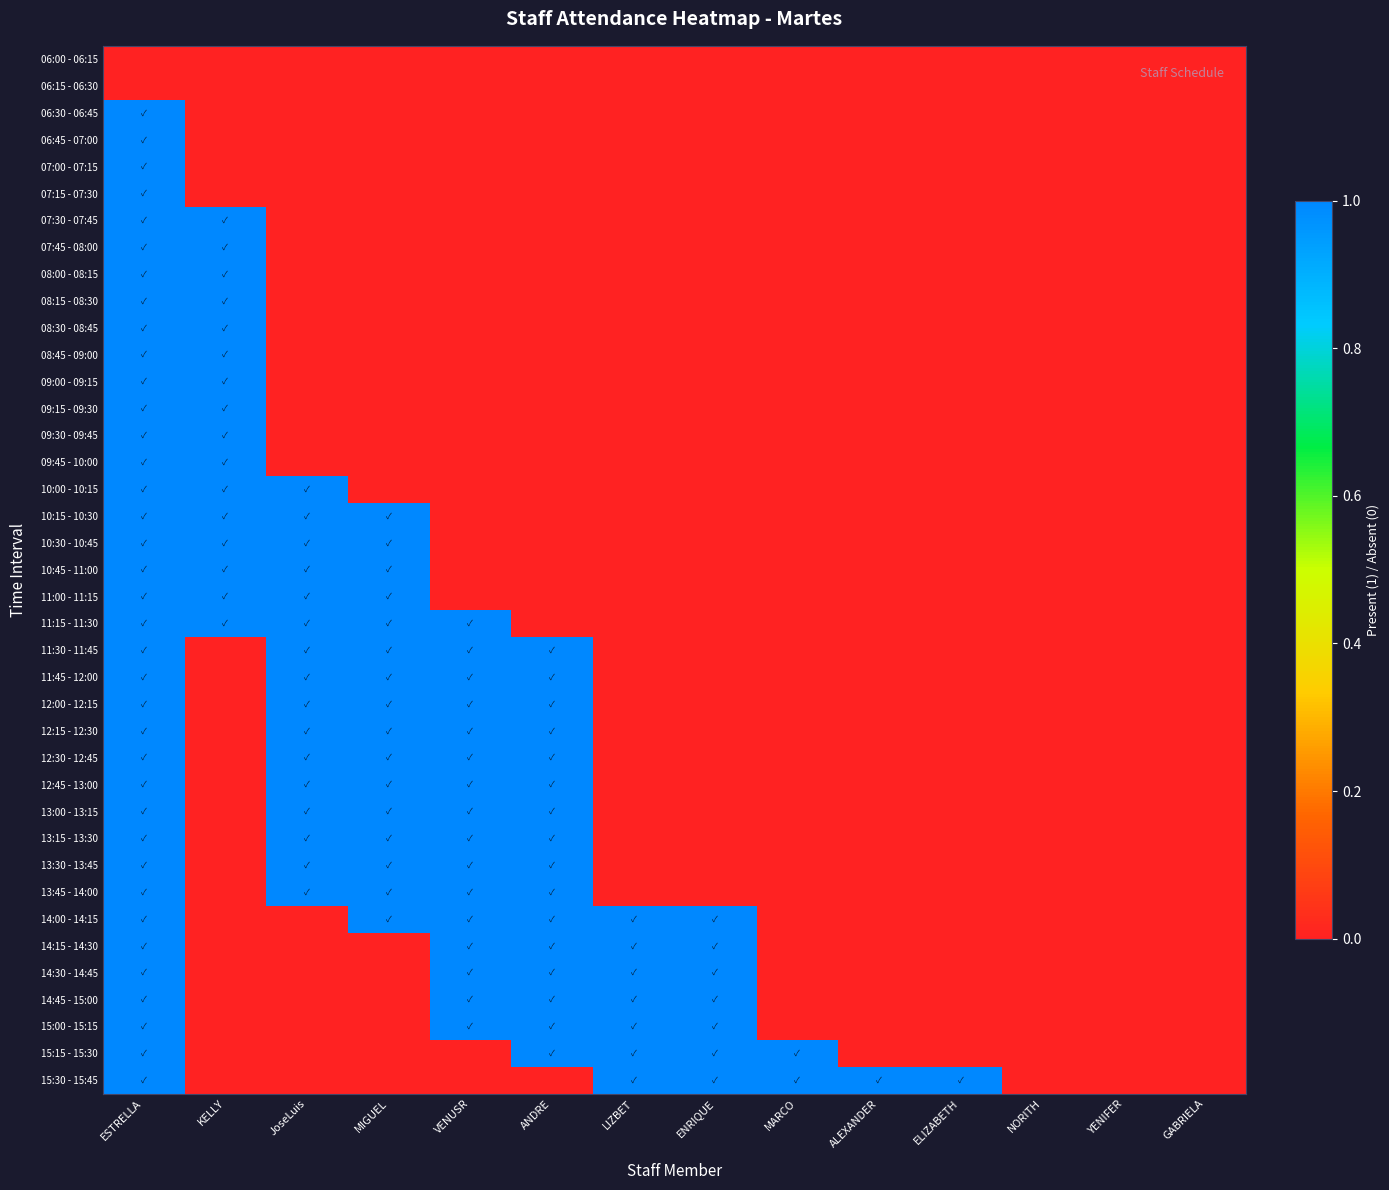

Reading left to right, extract all data points from this chart.

06:00 - 06:15: ESTRELLA=0	KELLY=0	JoseLuis=0	MIGUEL=0	VENUSR=0	ANDRE=0	LIZBET=0	ENRIQUE=0	MARCO=0	ALEXANDER=0	ELIZABETH=0	NORITH=0	YENIFER=0	GABRIELA=0
06:15 - 06:30: ESTRELLA=0	KELLY=0	JoseLuis=0	MIGUEL=0	VENUSR=0	ANDRE=0	LIZBET=0	ENRIQUE=0	MARCO=0	ALEXANDER=0	ELIZABETH=0	NORITH=0	YENIFER=0	GABRIELA=0
06:30 - 06:45: ESTRELLA=1	KELLY=0	JoseLuis=0	MIGUEL=0	VENUSR=0	ANDRE=0	LIZBET=0	ENRIQUE=0	MARCO=0	ALEXANDER=0	ELIZABETH=0	NORITH=0	YENIFER=0	GABRIELA=0
06:45 - 07:00: ESTRELLA=1	KELLY=0	JoseLuis=0	MIGUEL=0	VENUSR=0	ANDRE=0	LIZBET=0	ENRIQUE=0	MARCO=0	ALEXANDER=0	ELIZABETH=0	NORITH=0	YENIFER=0	GABRIELA=0
07:00 - 07:15: ESTRELLA=1	KELLY=0	JoseLuis=0	MIGUEL=0	VENUSR=0	ANDRE=0	LIZBET=0	ENRIQUE=0	MARCO=0	ALEXANDER=0	ELIZABETH=0	NORITH=0	YENIFER=0	GABRIELA=0
07:15 - 07:30: ESTRELLA=1	KELLY=0	JoseLuis=0	MIGUEL=0	VENUSR=0	ANDRE=0	LIZBET=0	ENRIQUE=0	MARCO=0	ALEXANDER=0	ELIZABETH=0	NORITH=0	YENIFER=0	GABRIELA=0
07:30 - 07:45: ESTRELLA=1	KELLY=1	JoseLuis=0	MIGUEL=0	VENUSR=0	ANDRE=0	LIZBET=0	ENRIQUE=0	MARCO=0	ALEXANDER=0	ELIZABETH=0	NORITH=0	YENIFER=0	GABRIELA=0
07:45 - 08:00: ESTRELLA=1	KELLY=1	JoseLuis=0	MIGUEL=0	VENUSR=0	ANDRE=0	LIZBET=0	ENRIQUE=0	MARCO=0	ALEXANDER=0	ELIZABETH=0	NORITH=0	YENIFER=0	GABRIELA=0
08:00 - 08:15: ESTRELLA=1	KELLY=1	JoseLuis=0	MIGUEL=0	VENUSR=0	ANDRE=0	LIZBET=0	ENRIQUE=0	MARCO=0	ALEXANDER=0	ELIZABETH=0	NORITH=0	YENIFER=0	GABRIELA=0
08:15 - 08:30: ESTRELLA=1	KELLY=1	JoseLuis=0	MIGUEL=0	VENUSR=0	ANDRE=0	LIZBET=0	ENRIQUE=0	MARCO=0	ALEXANDER=0	ELIZABETH=0	NORITH=0	YENIFER=0	GABRIELA=0
08:30 - 08:45: ESTRELLA=1	KELLY=1	JoseLuis=0	MIGUEL=0	VENUSR=0	ANDRE=0	LIZBET=0	ENRIQUE=0	MARCO=0	ALEXANDER=0	ELIZABETH=0	NORITH=0	YENIFER=0	GABRIELA=0
08:45 - 09:00: ESTRELLA=1	KELLY=1	JoseLuis=0	MIGUEL=0	VENUSR=0	ANDRE=0	LIZBET=0	ENRIQUE=0	MARCO=0	ALEXANDER=0	ELIZABETH=0	NORITH=0	YENIFER=0	GABRIELA=0
09:00 - 09:15: ESTRELLA=1	KELLY=1	JoseLuis=0	MIGUEL=0	VENUSR=0	ANDRE=0	LIZBET=0	ENRIQUE=0	MARCO=0	ALEXANDER=0	ELIZABETH=0	NORITH=0	YENIFER=0	GABRIELA=0
09:15 - 09:30: ESTRELLA=1	KELLY=1	JoseLuis=0	MIGUEL=0	VENUSR=0	ANDRE=0	LIZBET=0	ENRIQUE=0	MARCO=0	ALEXANDER=0	ELIZABETH=0	NORITH=0	YENIFER=0	GABRIELA=0
09:30 - 09:45: ESTRELLA=1	KELLY=1	JoseLuis=0	MIGUEL=0	VENUSR=0	ANDRE=0	LIZBET=0	ENRIQUE=0	MARCO=0	ALEXANDER=0	ELIZABETH=0	NORITH=0	YENIFER=0	GABRIELA=0
09:45 - 10:00: ESTRELLA=1	KELLY=1	JoseLuis=0	MIGUEL=0	VENUSR=0	ANDRE=0	LIZBET=0	ENRIQUE=0	MARCO=0	ALEXANDER=0	ELIZABETH=0	NORITH=0	YENIFER=0	GABRIELA=0
10:00 - 10:15: ESTRELLA=1	KELLY=1	JoseLuis=1	MIGUEL=0	VENUSR=0	ANDRE=0	LIZBET=0	ENRIQUE=0	MARCO=0	ALEXANDER=0	ELIZABETH=0	NORITH=0	YENIFER=0	GABRIELA=0
10:15 - 10:30: ESTRELLA=1	KELLY=1	JoseLuis=1	MIGUEL=1	VENUSR=0	ANDRE=0	LIZBET=0	ENRIQUE=0	MARCO=0	ALEXANDER=0	ELIZABETH=0	NORITH=0	YENIFER=0	GABRIELA=0
10:30 - 10:45: ESTRELLA=1	KELLY=1	JoseLuis=1	MIGUEL=1	VENUSR=0	ANDRE=0	LIZBET=0	ENRIQUE=0	MARCO=0	ALEXANDER=0	ELIZABETH=0	NORITH=0	YENIFER=0	GABRIELA=0
10:45 - 11:00: ESTRELLA=1	KELLY=1	JoseLuis=1	MIGUEL=1	VENUSR=0	ANDRE=0	LIZBET=0	ENRIQUE=0	MARCO=0	ALEXANDER=0	ELIZABETH=0	NORITH=0	YENIFER=0	GABRIELA=0
11:00 - 11:15: ESTRELLA=1	KELLY=1	JoseLuis=1	MIGUEL=1	VENUSR=0	ANDRE=0	LIZBET=0	ENRIQUE=0	MARCO=0	ALEXANDER=0	ELIZABETH=0	NORITH=0	YENIFER=0	GABRIELA=0
11:15 - 11:30: ESTRELLA=1	KELLY=1	JoseLuis=1	MIGUEL=1	VENUSR=1	ANDRE=0	LIZBET=0	ENRIQUE=0	MARCO=0	ALEXANDER=0	ELIZABETH=0	NORITH=0	YENIFER=0	GABRIELA=0
11:30 - 11:45: ESTRELLA=1	KELLY=0	JoseLuis=1	MIGUEL=1	VENUSR=1	ANDRE=1	LIZBET=0	ENRIQUE=0	MARCO=0	ALEXANDER=0	ELIZABETH=0	NORITH=0	YENIFER=0	GABRIELA=0
11:45 - 12:00: ESTRELLA=1	KELLY=0	JoseLuis=1	MIGUEL=1	VENUSR=1	ANDRE=1	LIZBET=0	ENRIQUE=0	MARCO=0	ALEXANDER=0	ELIZABETH=0	NORITH=0	YENIFER=0	GABRIELA=0
12:00 - 12:15: ESTRELLA=1	KELLY=0	JoseLuis=1	MIGUEL=1	VENUSR=1	ANDRE=1	LIZBET=0	ENRIQUE=0	MARCO=0	ALEXANDER=0	ELIZABETH=0	NORITH=0	YENIFER=0	GABRIELA=0
12:15 - 12:30: ESTRELLA=1	KELLY=0	JoseLuis=1	MIGUEL=1	VENUSR=1	ANDRE=1	LIZBET=0	ENRIQUE=0	MARCO=0	ALEXANDER=0	ELIZABETH=0	NORITH=0	YENIFER=0	GABRIELA=0
12:30 - 12:45: ESTRELLA=1	KELLY=0	JoseLuis=1	MIGUEL=1	VENUSR=1	ANDRE=1	LIZBET=0	ENRIQUE=0	MARCO=0	ALEXANDER=0	ELIZABETH=0	NORITH=0	YENIFER=0	GABRIELA=0
12:45 - 13:00: ESTRELLA=1	KELLY=0	JoseLuis=1	MIGUEL=1	VENUSR=1	ANDRE=1	LIZBET=0	ENRIQUE=0	MARCO=0	ALEXANDER=0	ELIZABETH=0	NORITH=0	YENIFER=0	GABRIELA=0
13:00 - 13:15: ESTRELLA=1	KELLY=0	JoseLuis=1	MIGUEL=1	VENUSR=1	ANDRE=1	LIZBET=0	ENRIQUE=0	MARCO=0	ALEXANDER=0	ELIZABETH=0	NORITH=0	YENIFER=0	GABRIELA=0
13:15 - 13:30: ESTRELLA=1	KELLY=0	JoseLuis=1	MIGUEL=1	VENUSR=1	ANDRE=1	LIZBET=0	ENRIQUE=0	MARCO=0	ALEXANDER=0	ELIZABETH=0	NORITH=0	YENIFER=0	GABRIELA=0
13:30 - 13:45: ESTRELLA=1	KELLY=0	JoseLuis=1	MIGUEL=1	VENUSR=1	ANDRE=1	LIZBET=0	ENRIQUE=0	MARCO=0	ALEXANDER=0	ELIZABETH=0	NORITH=0	YENIFER=0	GABRIELA=0
13:45 - 14:00: ESTRELLA=1	KELLY=0	JoseLuis=1	MIGUEL=1	VENUSR=1	ANDRE=1	LIZBET=0	ENRIQUE=0	MARCO=0	ALEXANDER=0	ELIZABETH=0	NORITH=0	YENIFER=0	GABRIELA=0
14:00 - 14:15: ESTRELLA=1	KELLY=0	JoseLuis=0	MIGUEL=1	VENUSR=1	ANDRE=1	LIZBET=1	ENRIQUE=1	MARCO=0	ALEXANDER=0	ELIZABETH=0	NORITH=0	YENIFER=0	GABRIELA=0
14:15 - 14:30: ESTRELLA=1	KELLY=0	JoseLuis=0	MIGUEL=0	VENUSR=1	ANDRE=1	LIZBET=1	ENRIQUE=1	MARCO=0	ALEXANDER=0	ELIZABETH=0	NORITH=0	YENIFER=0	GABRIELA=0
14:30 - 14:45: ESTRELLA=1	KELLY=0	JoseLuis=0	MIGUEL=0	VENUSR=1	ANDRE=1	LIZBET=1	ENRIQUE=1	MARCO=0	ALEXANDER=0	ELIZABETH=0	NORITH=0	YENIFER=0	GABRIELA=0
14:45 - 15:00: ESTRELLA=1	KELLY=0	JoseLuis=0	MIGUEL=0	VENUSR=1	ANDRE=1	LIZBET=1	ENRIQUE=1	MARCO=0	ALEXANDER=0	ELIZABETH=0	NORITH=0	YENIFER=0	GABRIELA=0
15:00 - 15:15: ESTRELLA=1	KELLY=0	JoseLuis=0	MIGUEL=0	VENUSR=1	ANDRE=1	LIZBET=1	ENRIQUE=1	MARCO=0	ALEXANDER=0	ELIZABETH=0	NORITH=0	YENIFER=0	GABRIELA=0
15:15 - 15:30: ESTRELLA=1	KELLY=0	JoseLuis=0	MIGUEL=0	VENUSR=0	ANDRE=1	LIZBET=1	ENRIQUE=1	MARCO=1	ALEXANDER=0	ELIZABETH=0	NORITH=0	YENIFER=0	GABRIELA=0
15:30 - 15:45: ESTRELLA=1	KELLY=0	JoseLuis=0	MIGUEL=0	VENUSR=0	ANDRE=0	LIZBET=1	ENRIQUE=1	MARCO=1	ALEXANDER=1	ELIZABETH=1	NORITH=0	YENIFER=0	GABRIELA=0